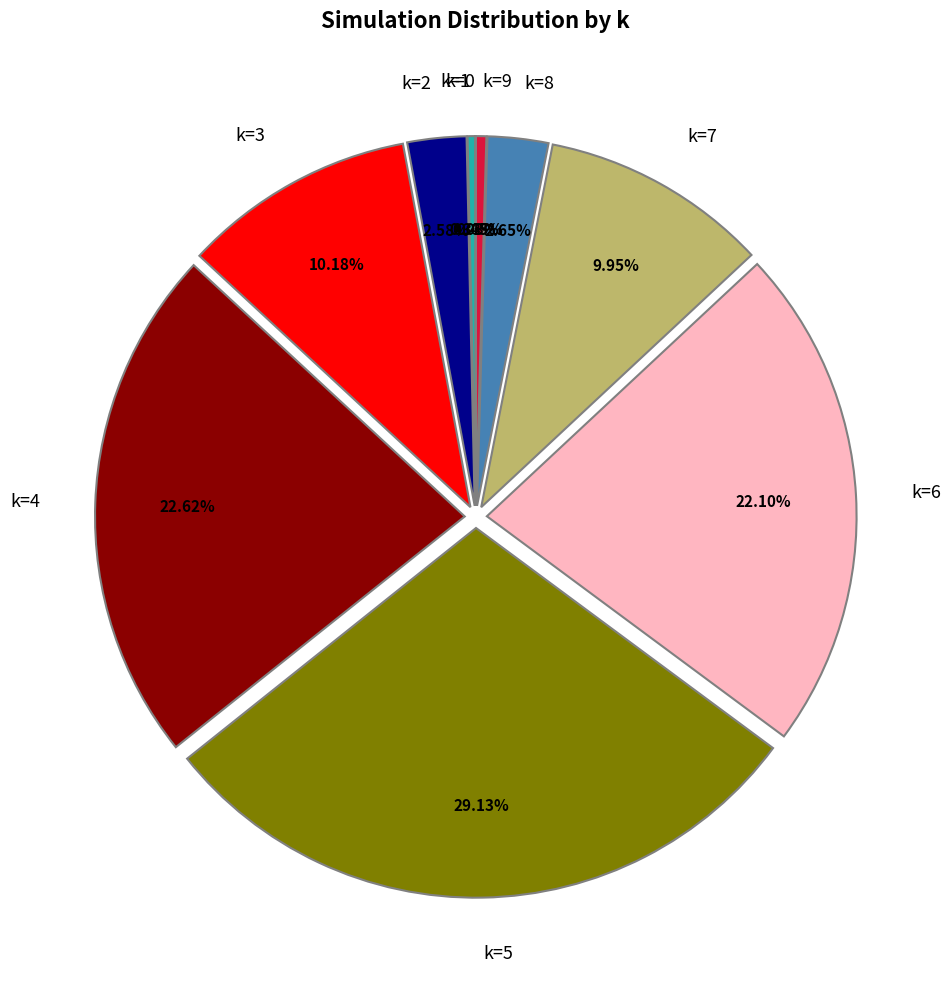

Combined, do k=2 and k=6 account for over 50%?

No